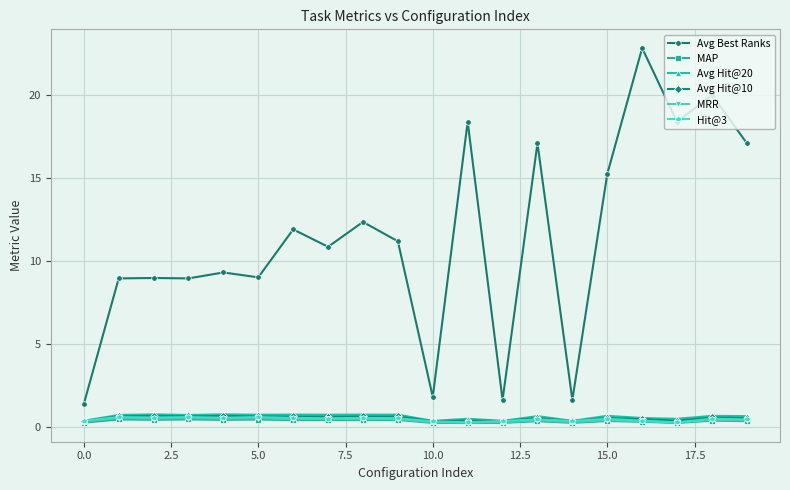

Which series has the largest total across all categories?

Avg Best Ranks